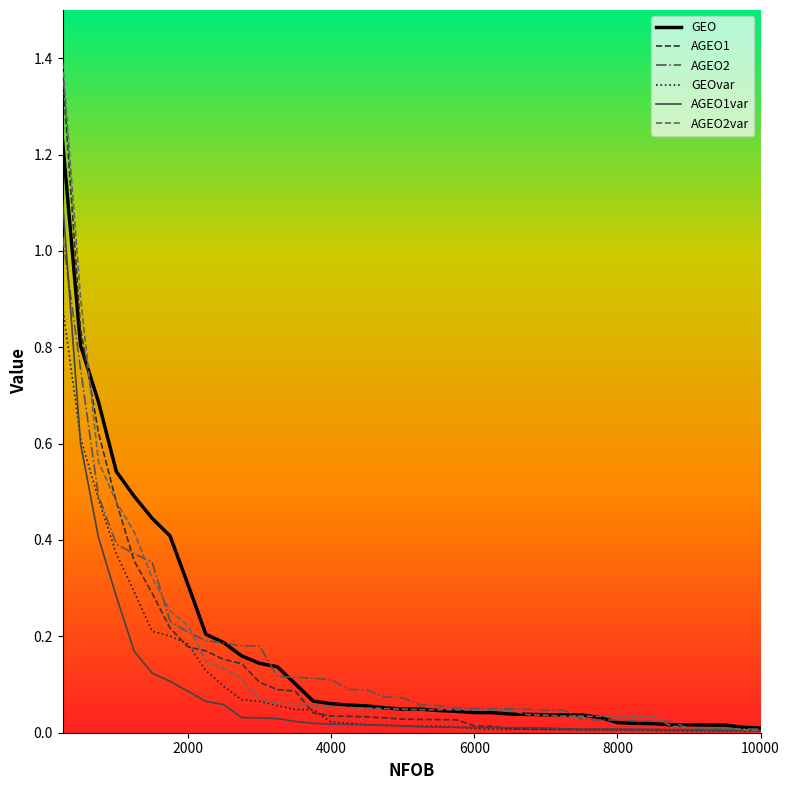

Reading right to left, list all the values displayed in this chart.

GEO: 10000=0.0	9750=0.0	9500=0.0	9250=0.0	9000=0.0	8750=0.0	8500=0.0	8250=0.0	8000=0.0	7750=0.0	7500=0.0	7250=0.0	7000=0.0	6750=0.0	6500=0.0	6250=0.0	6000=0.0	5750=0.0	5500=0.0	5250=0.0	5000=0.0	4750=0.1	4500=0.1	4250=0.1	4000=0.1	3750=0.1	3500=0.1	3250=0.1	3000=0.1	2750=0.2	2500=0.2	2250=0.2	2000=0.3	1750=0.4	1500=0.4	1250=0.5	1000=0.5	750=0.7	500=0.8	250=1.2
AGEO1: 10000=0.0	9750=0.0	9500=0.0	9250=0.0	9000=0.0	8750=0.0	8500=0.0	8250=0.0	8000=0.0	7750=0.0	7500=0.0	7250=0.0	7000=0.0	6750=0.0	6500=0.0	6250=0.0	6000=0.0	5750=0.0	5500=0.0	5250=0.0	5000=0.0	4750=0.0	4500=0.0	4250=0.0	4000=0.0	3750=0.0	3500=0.1	3250=0.1	3000=0.1	2750=0.1	2500=0.2	2250=0.2	2000=0.2	1750=0.2	1500=0.3	1250=0.4	1000=0.5	750=0.6	500=0.8	250=1.4
AGEO2: 10000=0.0	9750=0.0	9500=0.0	9250=0.0	9000=0.0	8750=0.0	8500=0.0	8250=0.0	8000=0.0	7750=0.0	7500=0.0	7250=0.0	7000=0.0	6750=0.0	6500=0.0	6250=0.0	6000=0.1	5750=0.1	5500=0.1	5250=0.1	5000=0.1	4750=0.1	4500=0.1	4250=0.1	4000=0.1	3750=0.1	3500=0.1	3250=0.1	3000=0.2	2750=0.2	2500=0.2	2250=0.2	2000=0.2	1750=0.2	1500=0.4	1250=0.4	1000=0.4	750=0.5	500=0.8	250=1.0
GEOvar: 10000=0.0	9750=0.0	9500=0.0	9250=0.0	9000=0.0	8750=0.0	8500=0.0	8250=0.0	8000=0.0	7750=0.0	7500=0.0	7250=0.0	7000=0.0	6750=0.0	6500=0.0	6250=0.0	6000=0.0	5750=0.0	5500=0.0	5250=0.0	5000=0.0	4750=0.0	4500=0.0	4250=0.0	4000=0.0	3750=0.0	3500=0.0	3250=0.1	3000=0.1	2750=0.1	2500=0.1	2250=0.1	2000=0.2	1750=0.2	1500=0.2	1250=0.3	1000=0.4	750=0.5	500=0.6	250=0.9
AGEO1var: 10000=0.0	9750=0.0	9500=0.0	9250=0.0	9000=0.0	8750=0.0	8500=0.0	8250=0.0	8000=0.0	7750=0.0	7500=0.0	7250=0.0	7000=0.0	6750=0.0	6500=0.0	6250=0.0	6000=0.0	5750=0.0	5500=0.0	5250=0.0	5000=0.0	4750=0.0	4500=0.0	4250=0.0	4000=0.0	3750=0.0	3500=0.0	3250=0.0	3000=0.0	2750=0.0	2500=0.1	2250=0.1	2000=0.1	1750=0.1	1500=0.1	1250=0.2	1000=0.3	750=0.4	500=0.6	250=1.1
AGEO2var: 10000=0.0	9750=0.0	9500=0.0	9250=0.0	9000=0.0	8750=0.0	8500=0.0	8250=0.0	8000=0.0	7750=0.0	7500=0.0	7250=0.0	7000=0.0	6750=0.0	6500=0.0	6250=0.0	6000=0.0	5750=0.0	5500=0.0	5250=0.0	5000=0.0	4750=0.1	4500=0.1	4250=0.1	4000=0.1	3750=0.1	3500=0.1	3250=0.1	3000=0.1	2750=0.1	2500=0.1	2250=0.1	2000=0.2	1750=0.3	1500=0.3	1250=0.4	1000=0.5	750=0.6	500=0.9	250=1.4